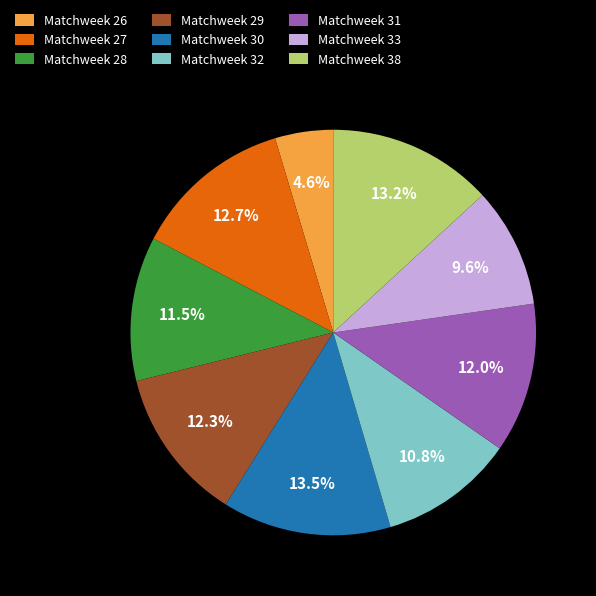

Is the sum of Matchweek 31 and Matchweek 32 greater than half?

No